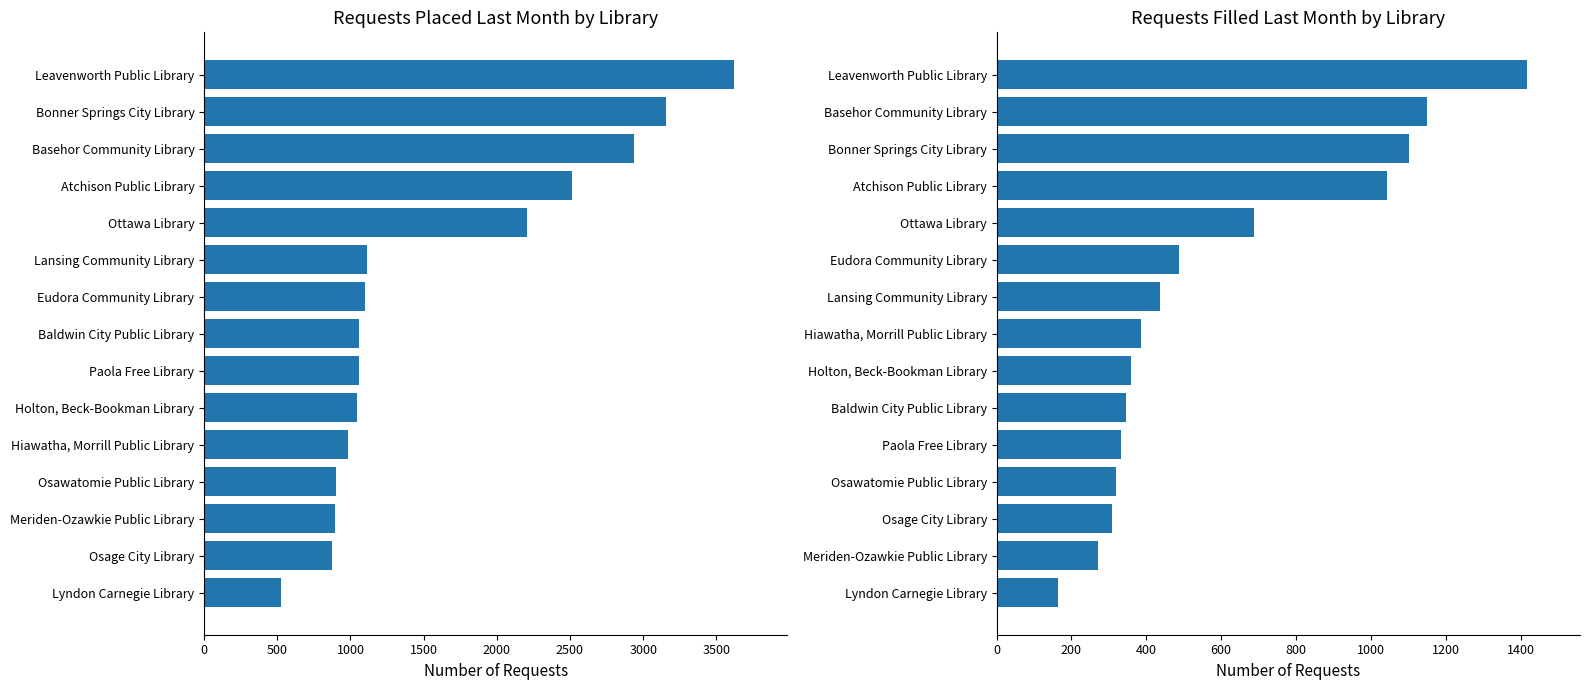

What are all the series names shown in the legend?

Requests placed last month, Requests filled last month